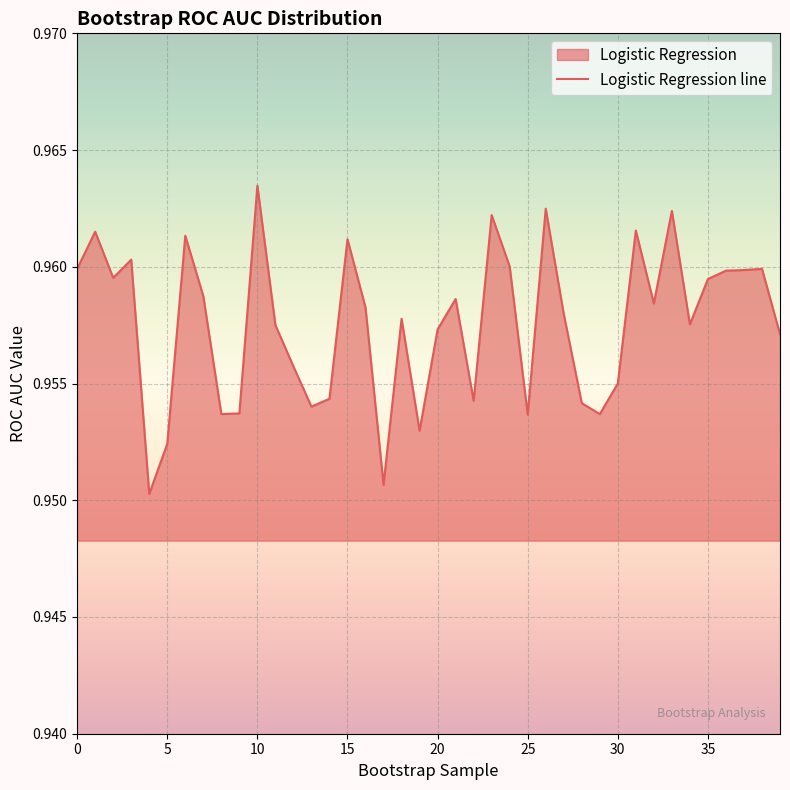

How many values are between 0 and 1?

40